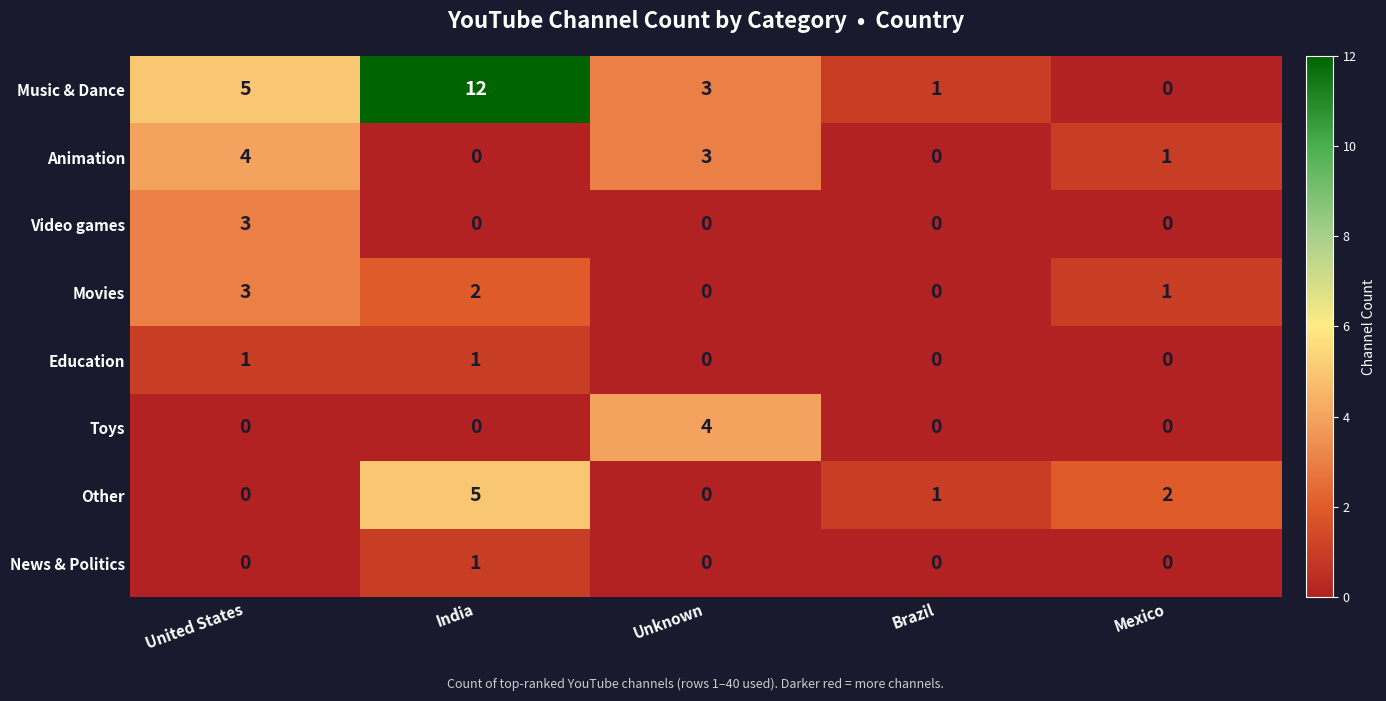

Count the Education values in the range 0 to 1.

5